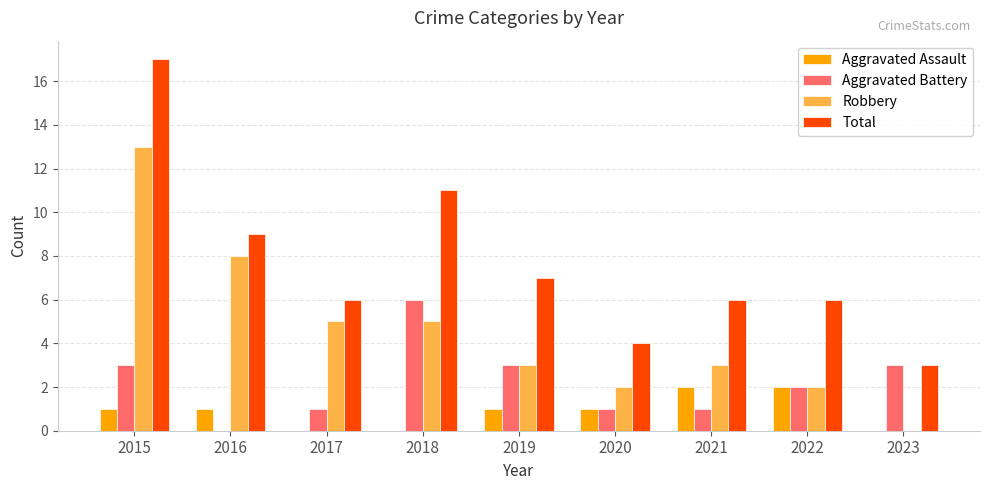

Between 2015 and 2018, which series saw the biggest shift?

Robbery